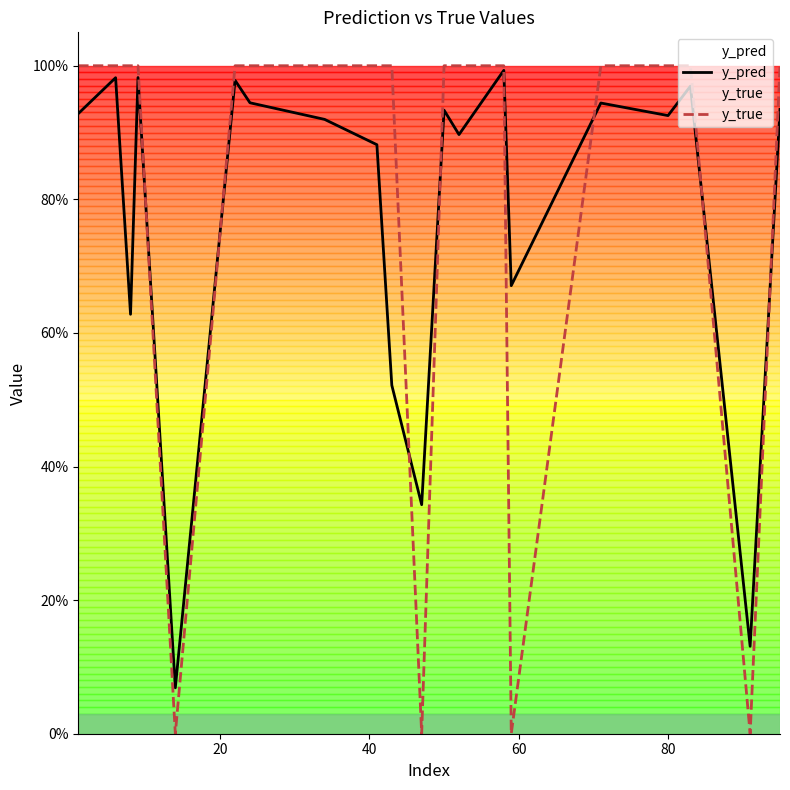

Reading right to left, transcribe all the data shown in this chart.

y_pred: 0.9	0.1	1.0	0.9	0.9	0.7	1.0	0.9	0.9	0.3	0.5	0.9	0.9	0.9	1.0	0.1	1.0	0.6	1.0	0.9
y_true: 1.0	0.0	1.0	1.0	1.0	0.0	1.0	1.0	1.0	0.0	1.0	1.0	1.0	1.0	1.0	0.0	1.0	1.0	1.0	1.0